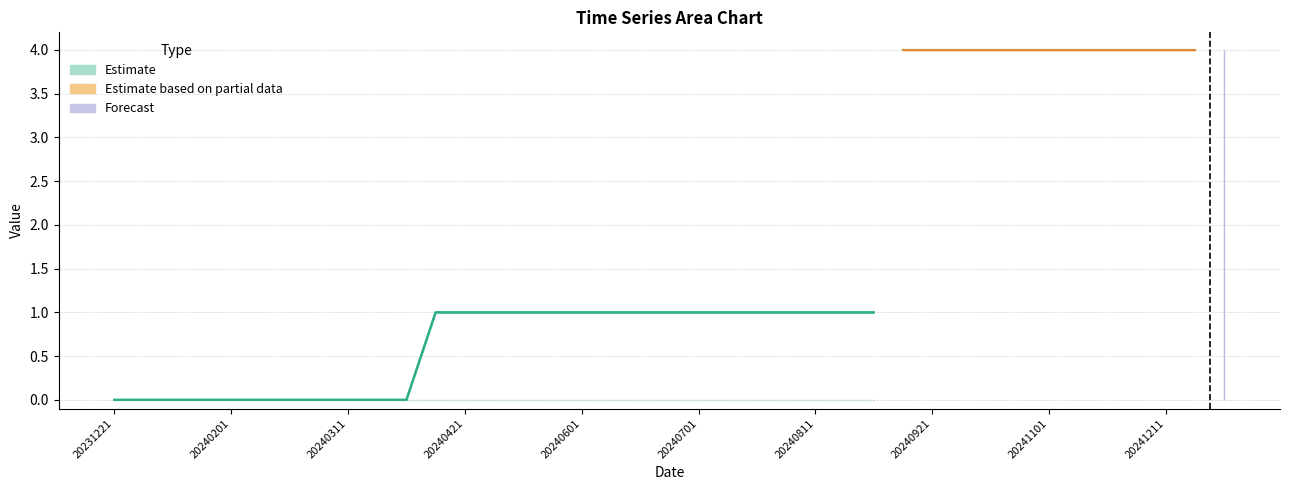

Reading left to right, list all the values displayed in this chart.

col_2: 0	0	0	0	0	0	0	0	0	0	0	0	0	0	0	0	0	0	0	0	0	0	0	0	0	0	0	0	0	0	0	0	0	0	0	0	0	0	0
col_3: 0	0	0	0	0	0	0	0	0	0	0	0	0	0	0	0	0	0	0	0	0	0	0	0	0	0	0	0	0	0	0	0	0	0	0	0	0	0	0
col_4: 0	0	0	0	0	0	0	0	0	0	0	1	1	1	1	1	1	1	1	1	1	1	1	1	1	1	1	4	4	4	4	4	4	4	4	4	4	4	0
col_5: 0	0	0	0	0	0	0	0	0	0	0	1	1	1	1	1	1	1	1	1	1	1	1	1	1	1	1	4	4	4	4	4	4	4	4	4	4	4	4
col_6: 0	0	0	0	0	0	0	0	0	0	0	1	1	1	1	1	1	1	1	1	1	1	1	1	1	1	1	4	4	4	4	4	4	4	4	4	4	4	0
col_7: 0	0	0	0	0	0	0	0	0	0	0	1	1	1	1	1	1	1	1	1	1	1	1	1	1	1	1	4	4	4	4	4	4	4	4	4	4	4	4